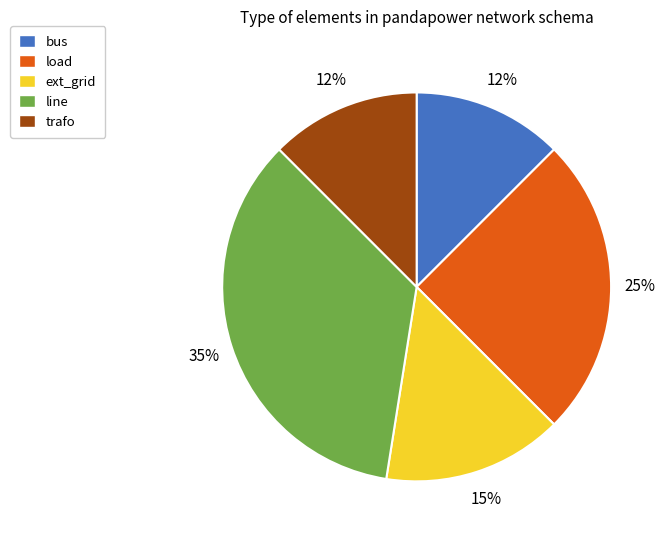

To the nearest percent, what is the average slice percentage?

20%